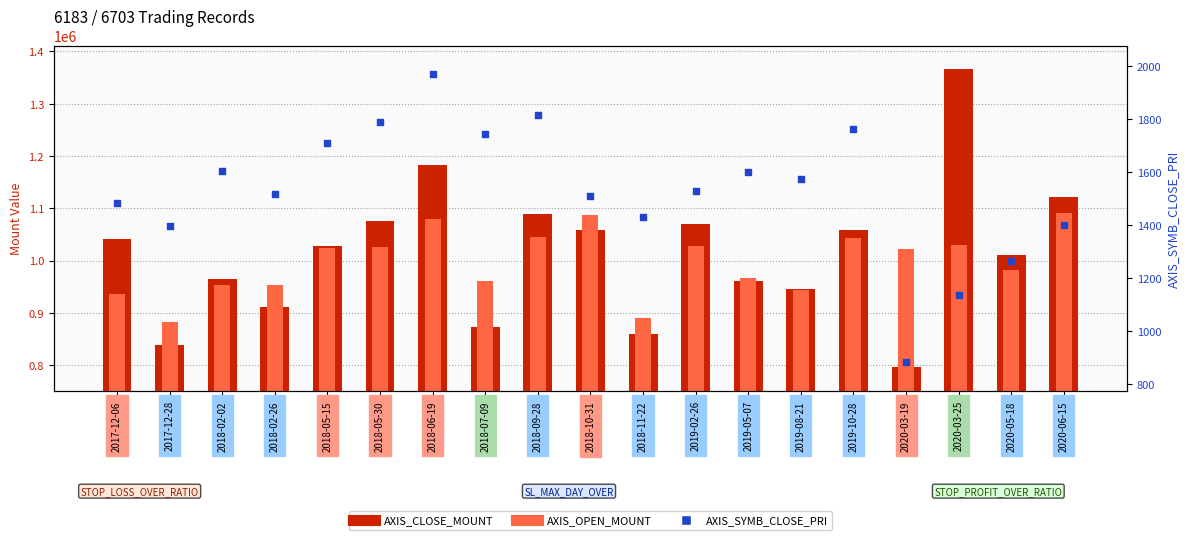

Which series has the widest spread of Y values?

AXIS_CLOSE_MOUNT